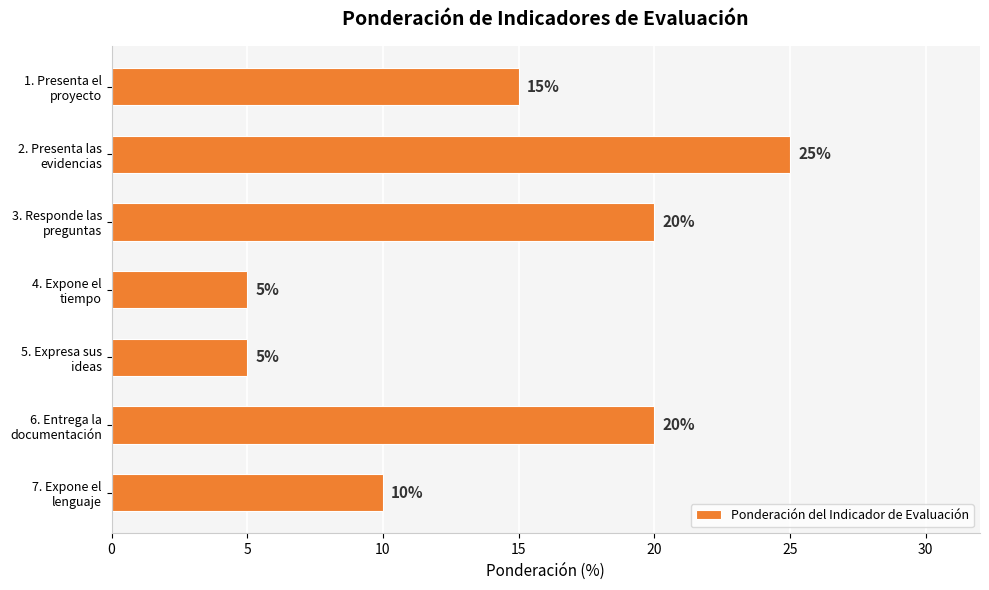

How many values are between 5 and 20?

6